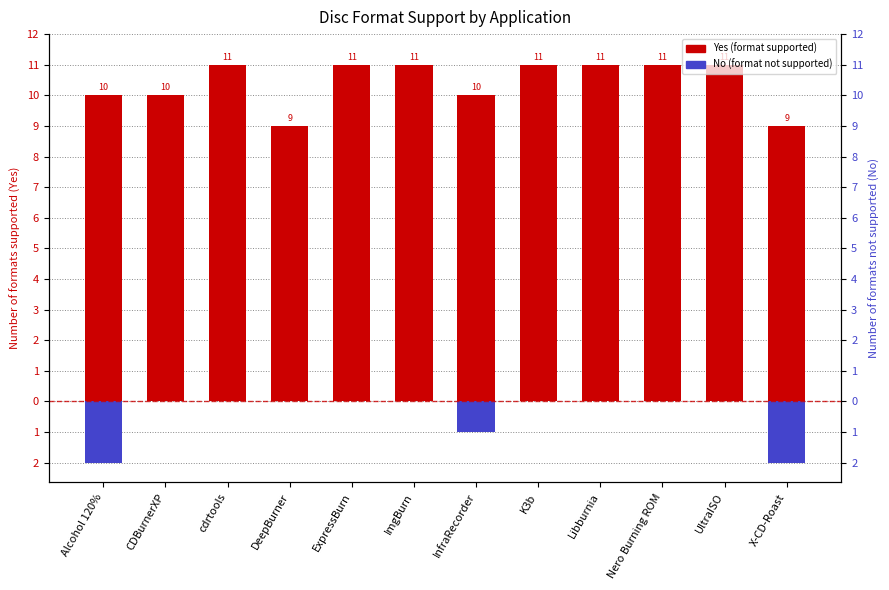

What is the highest value of the Yes (formats supported) series?

11